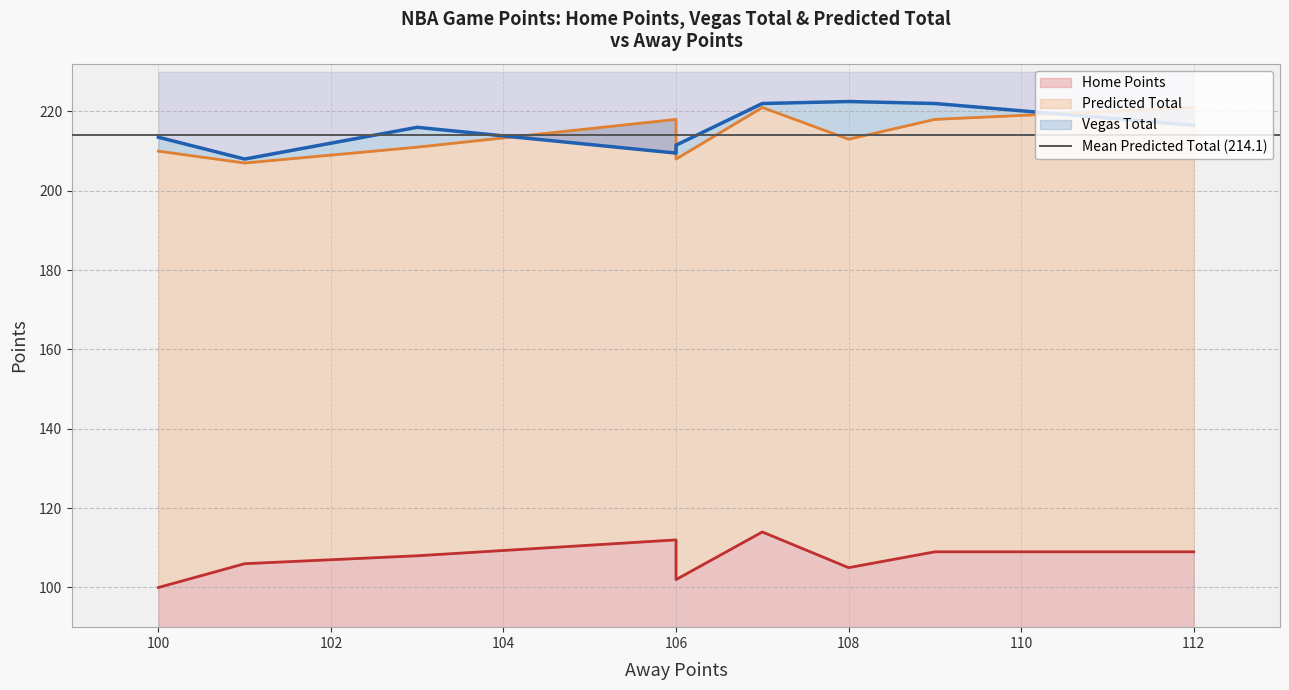

What is the sum of all Home Points values?

965.0